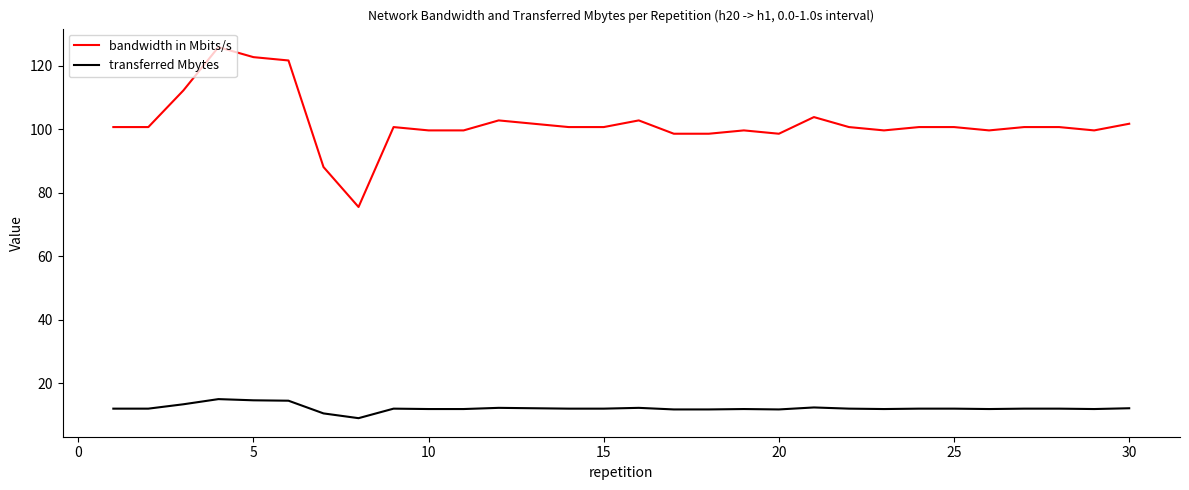

Rank the series by their average value, from highest to lowest.

bandwidth in Mbits/s, transferred Mbytes